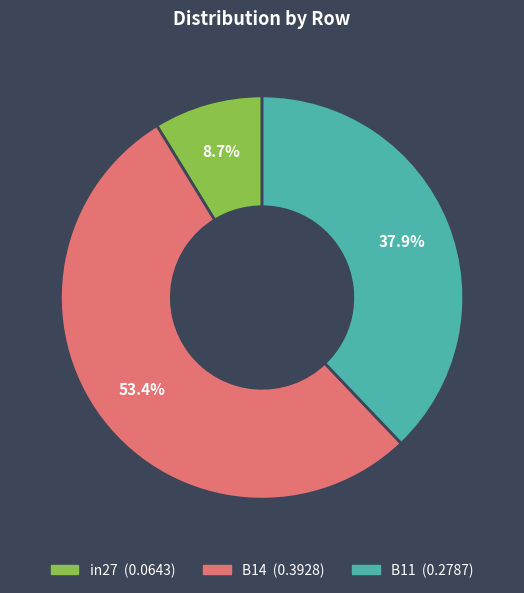

To the nearest percent, what percentage of the pie is B14?

53%